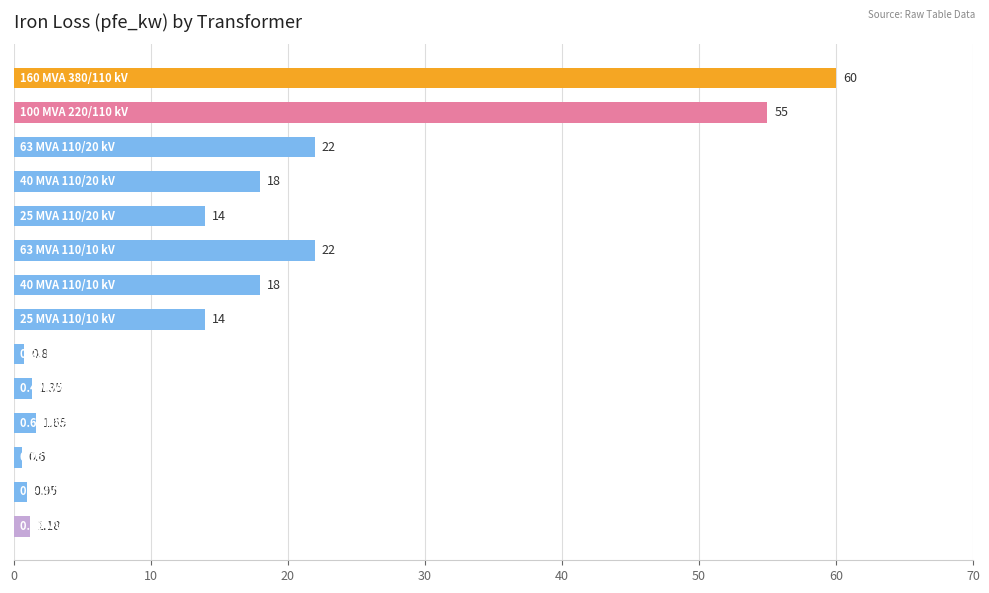

What is the average value?

16.4